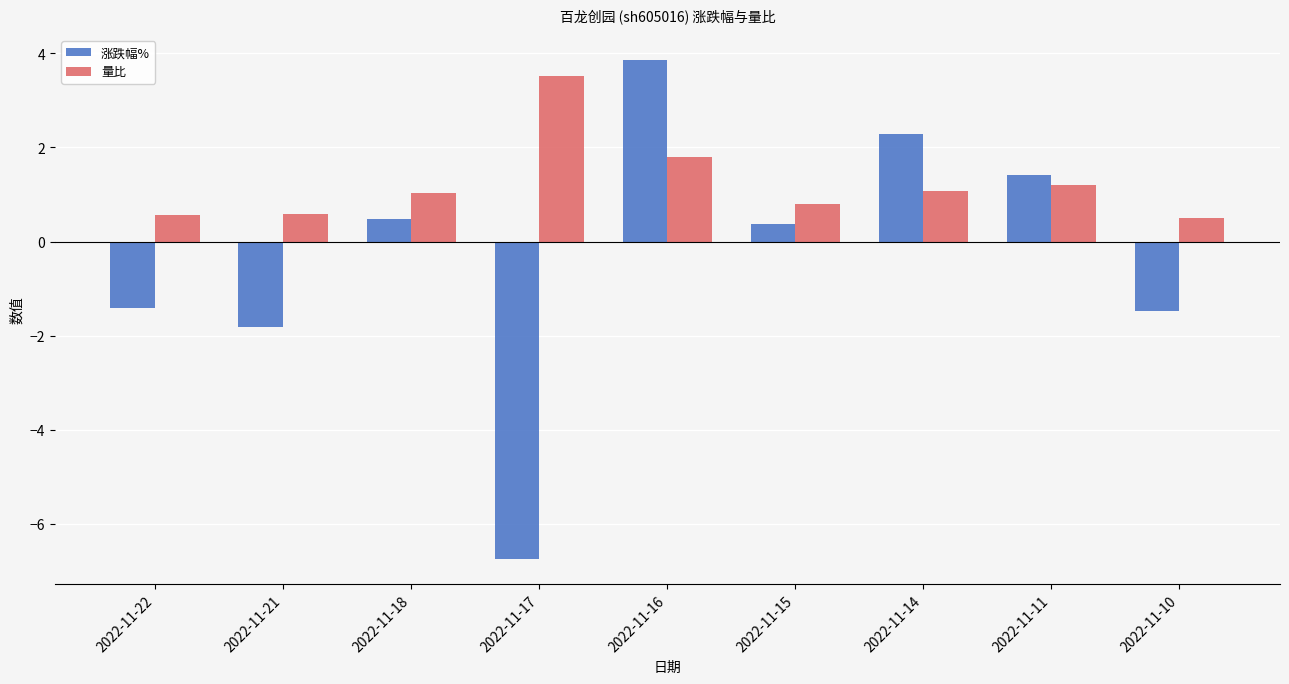

How many values in the 量比 series exceed 1?

5